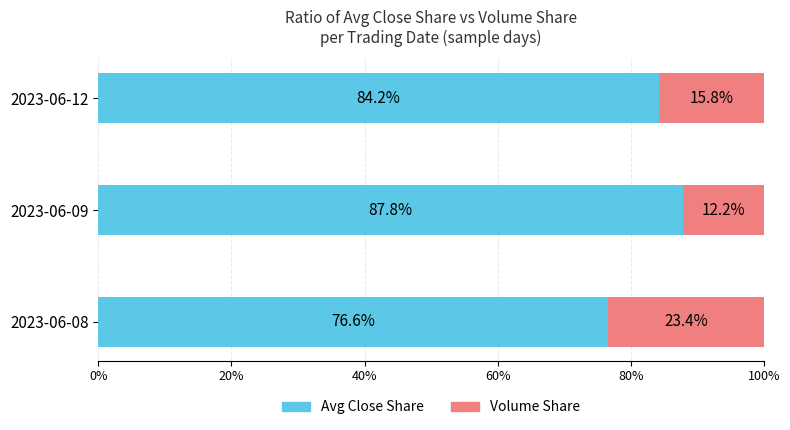

What is the lowest value of the Avg Close Share series?

76.6